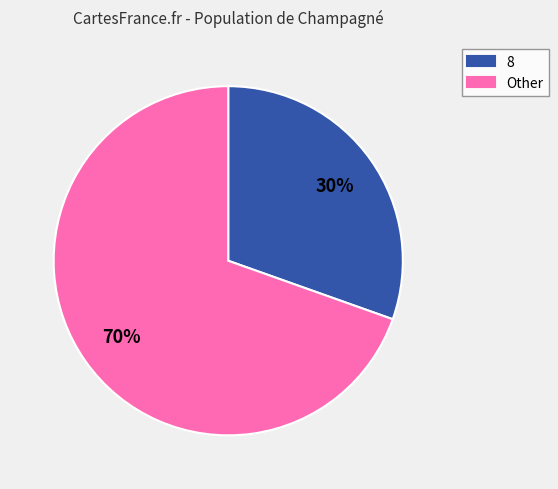

How many slices are in this pie chart?

2